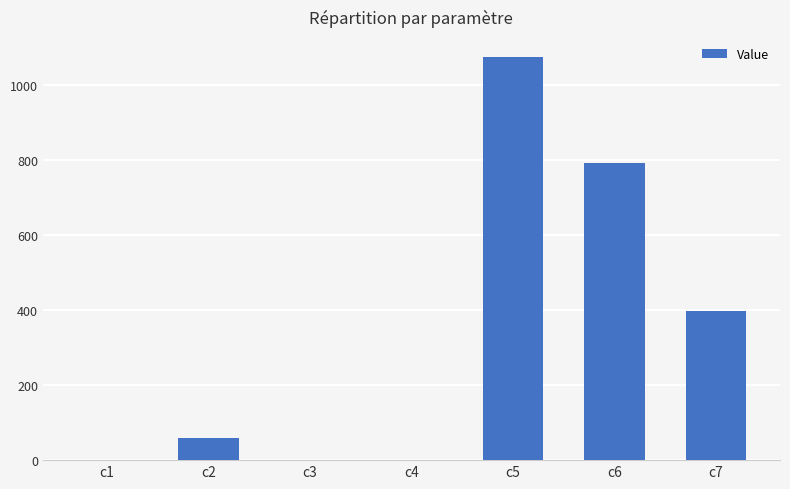

At which label is the value closest to 537?

c7